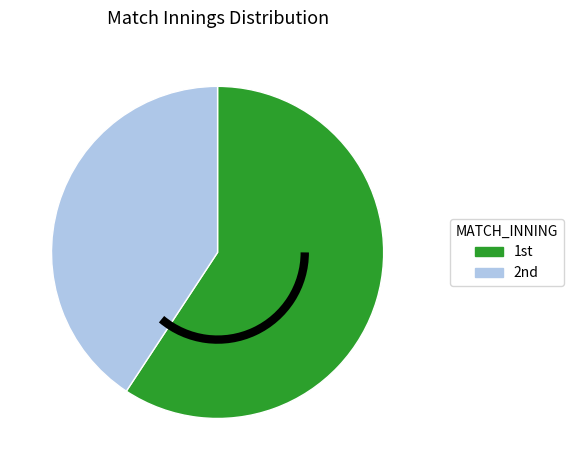

Rank the categories by value from highest to lowest.

1st, 2nd